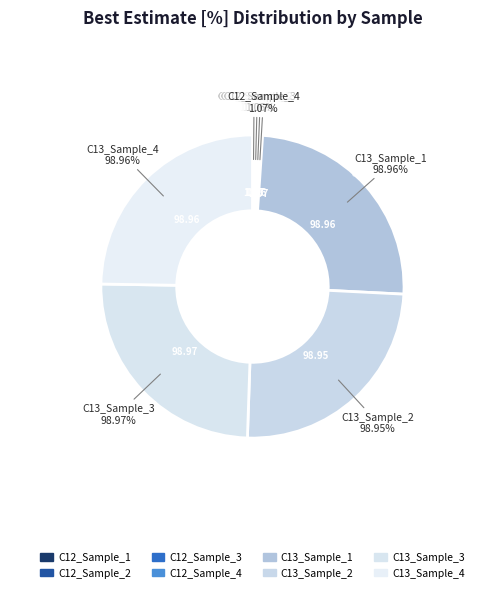

The C12_Sample_3 slice represents 1% of the pie. True or false?

False